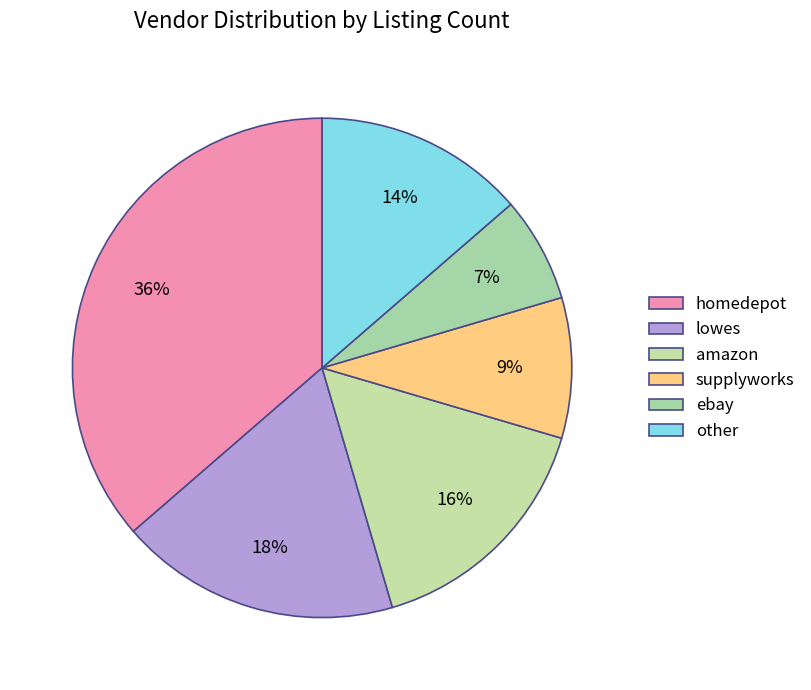

Count the number of slices in the pie.

6